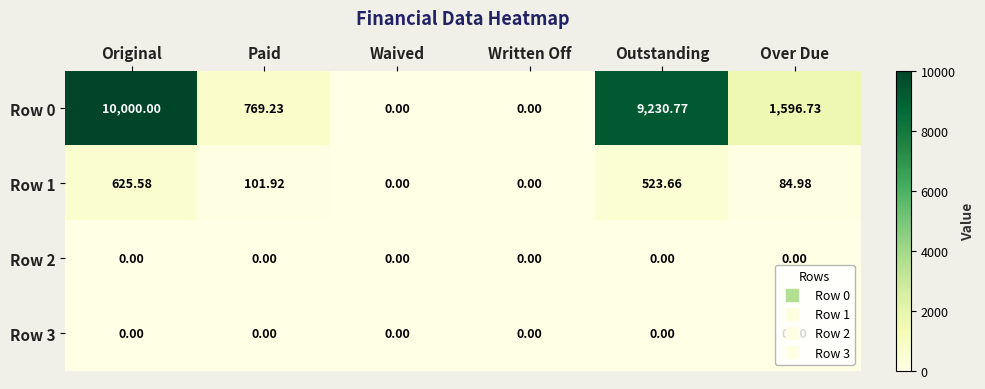

Which category has the highest value across all series?

Original